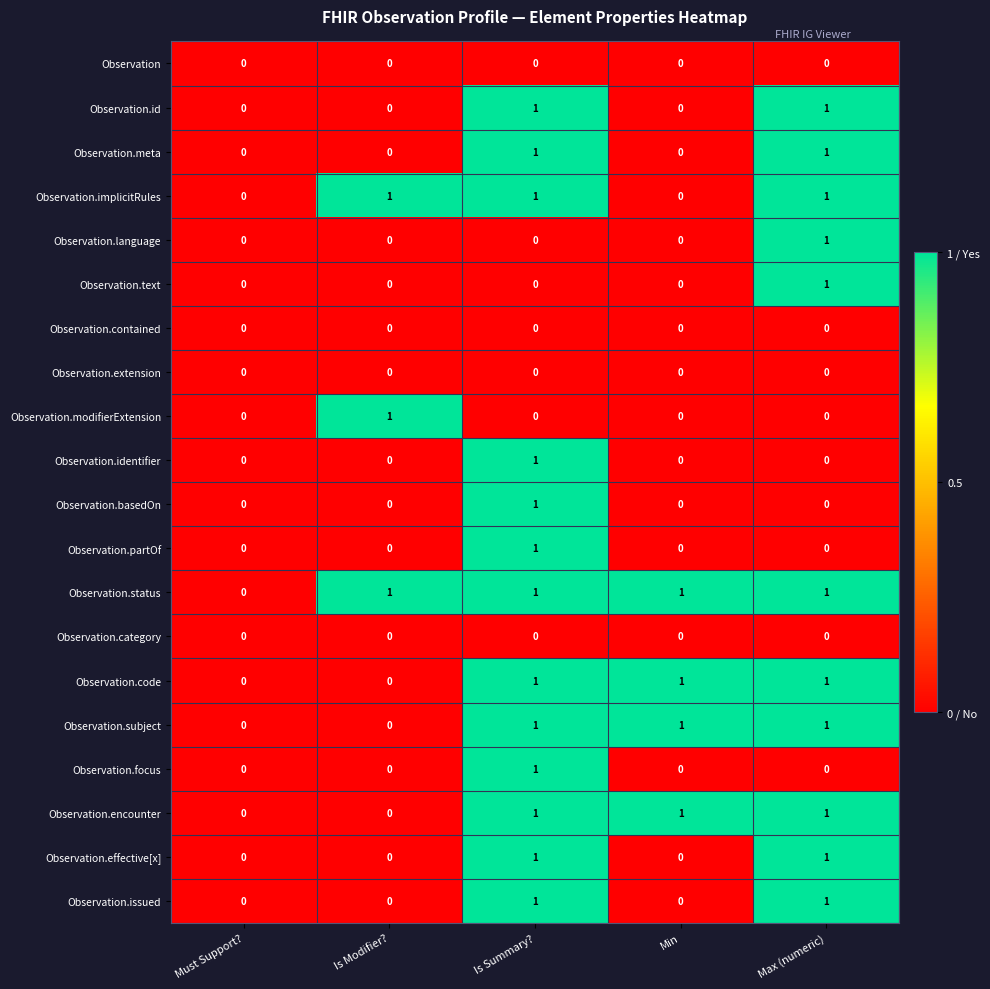

What is the difference between the highest and lowest values at Is Modifier??

1